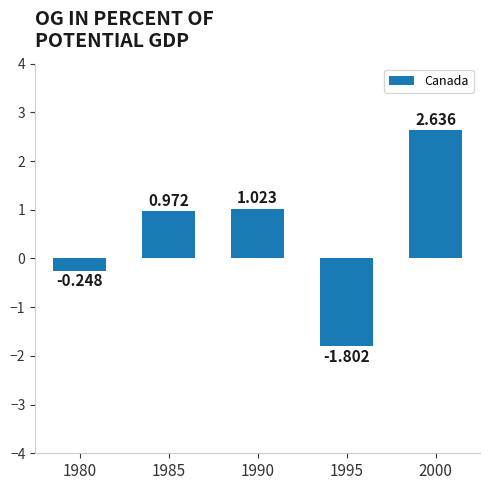

How many negative values are there?

2